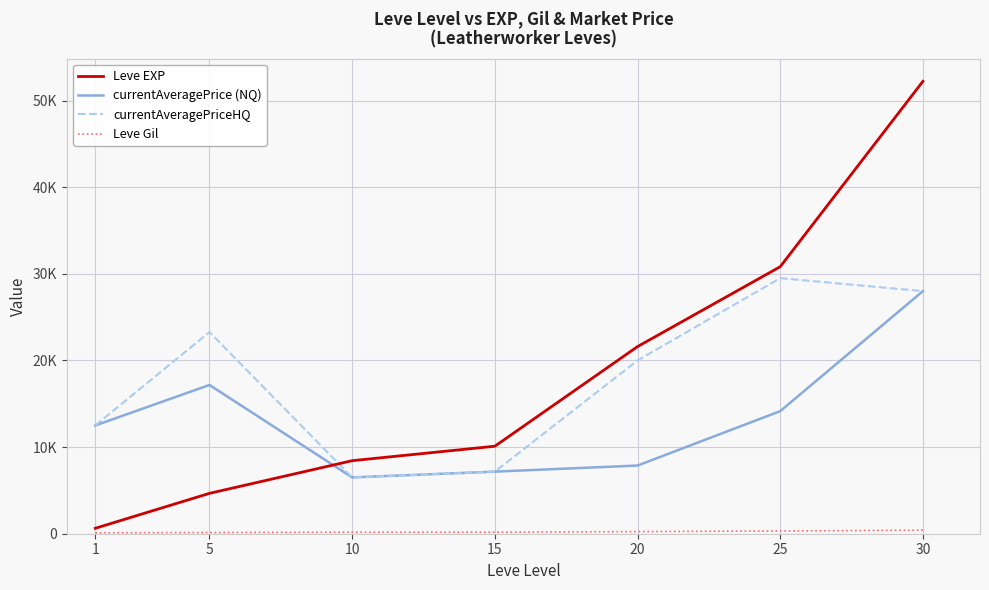

Does the chart have visible grid lines?

Yes